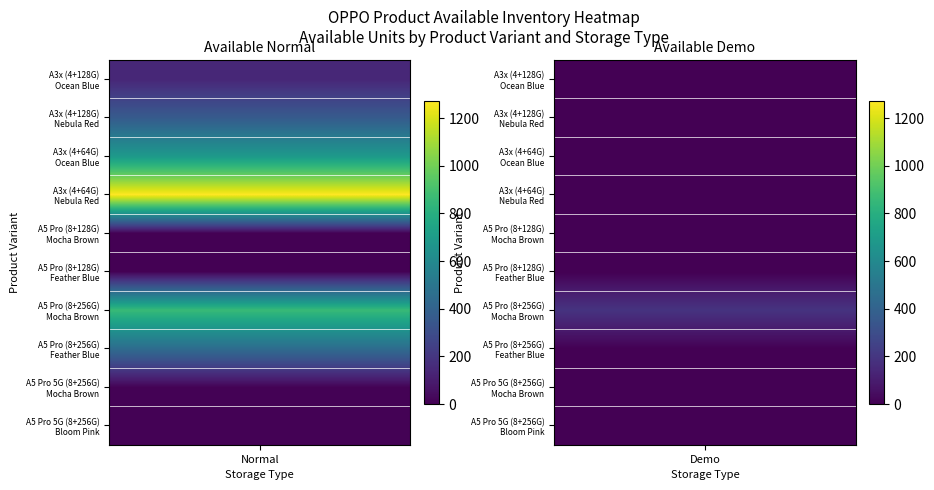

How many series are shown in this chart?

10